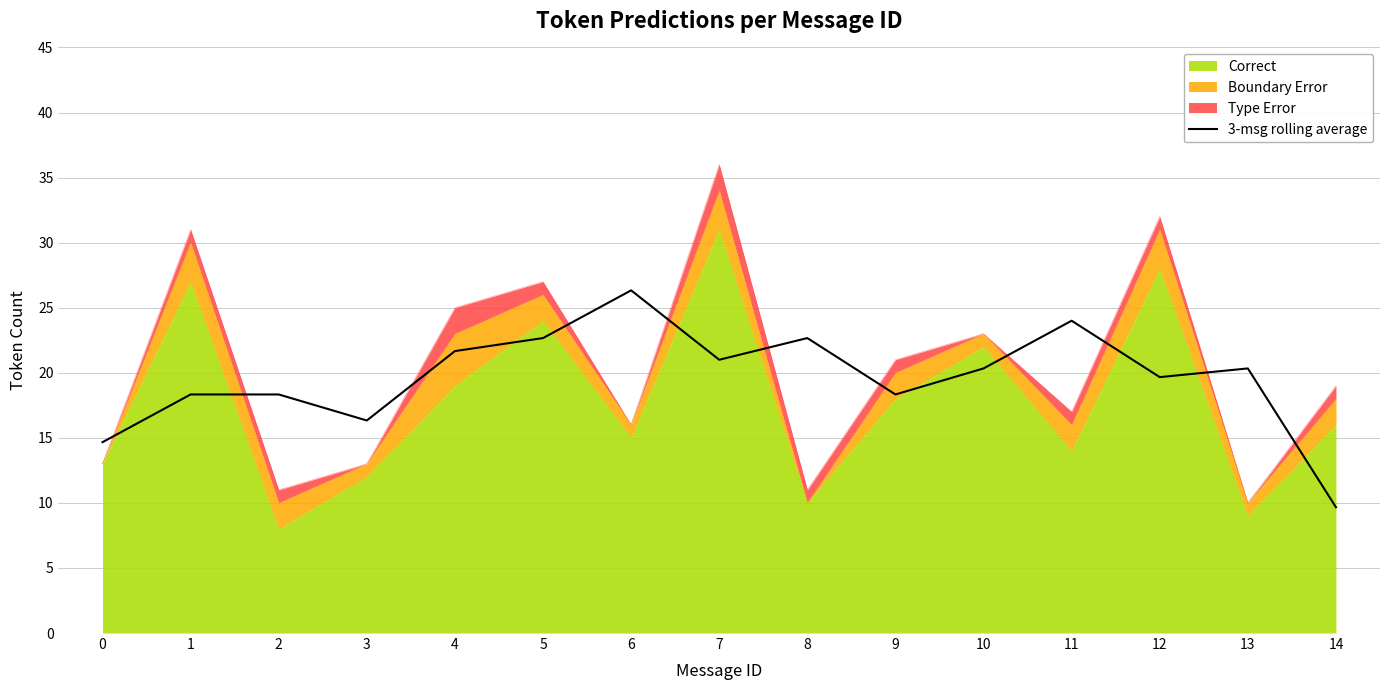

What is the value of the 14th point from the left?

20.3